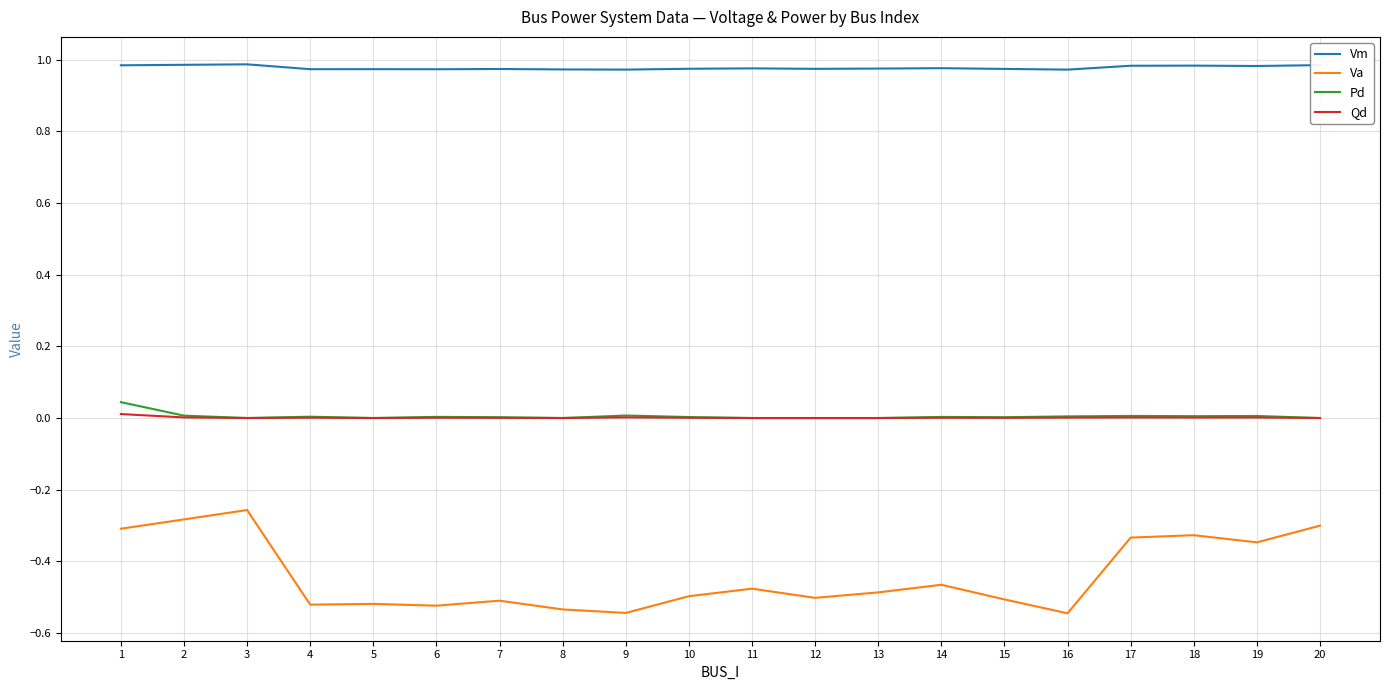

Which series has the largest total across all categories?

Vm